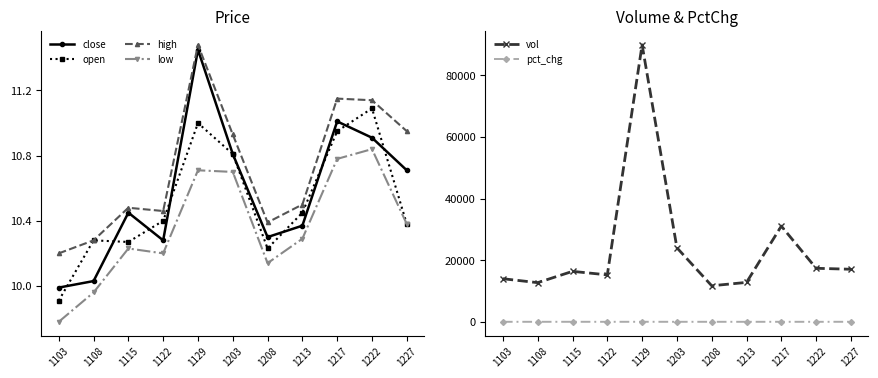

Which label corresponds to the smallest value in the chart?

1108